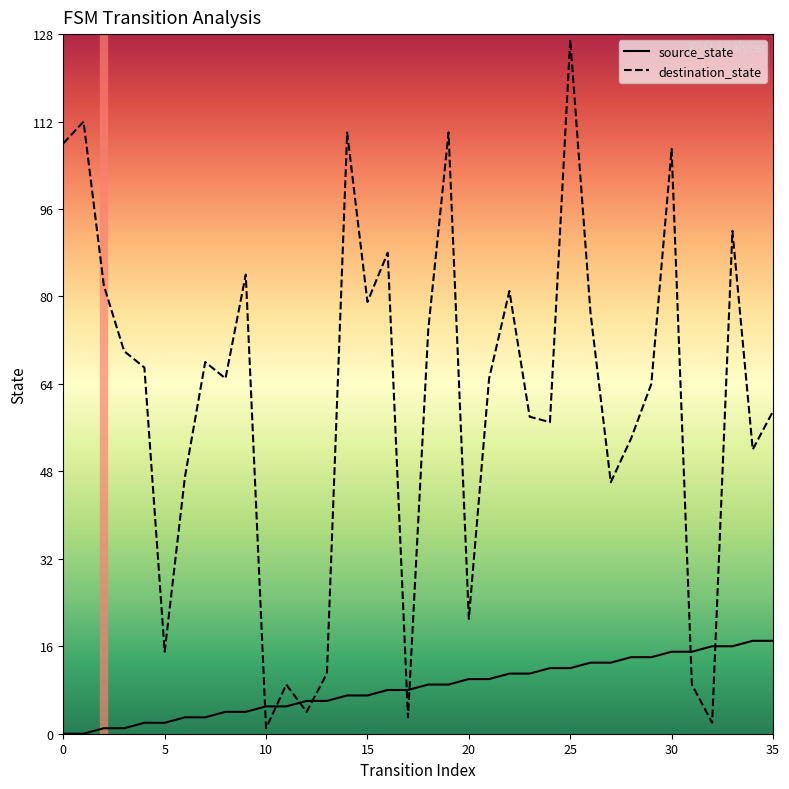

Which series has the largest total across all categories?

destination_state